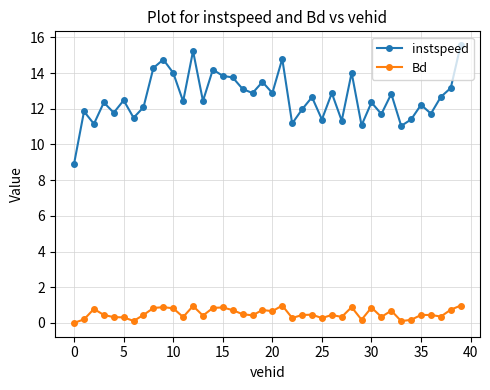

Which series has the largest total across all categories?

instspeed